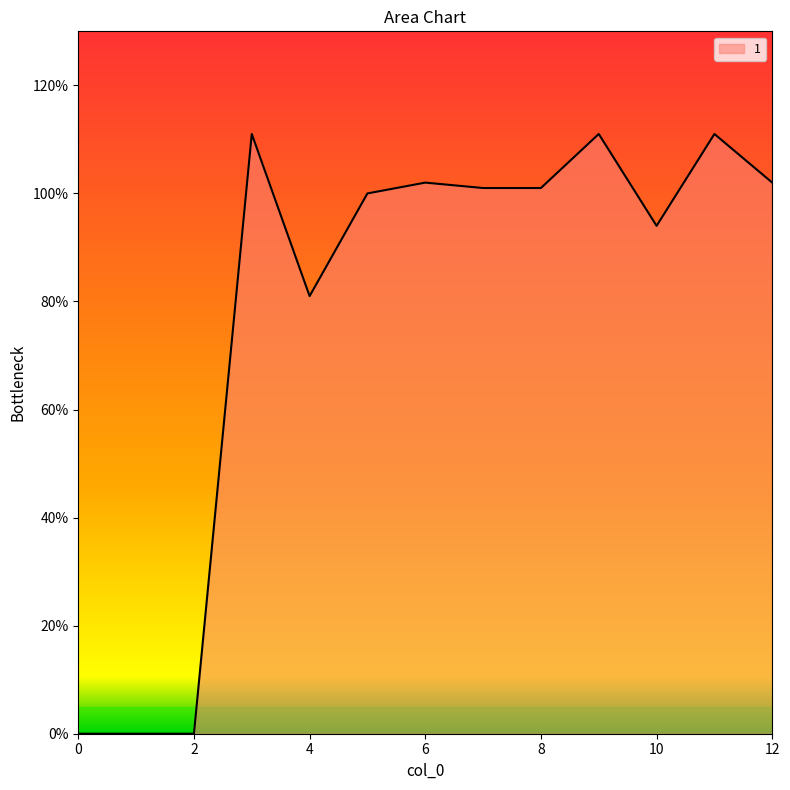

What is the maximum value shown in the chart?

111